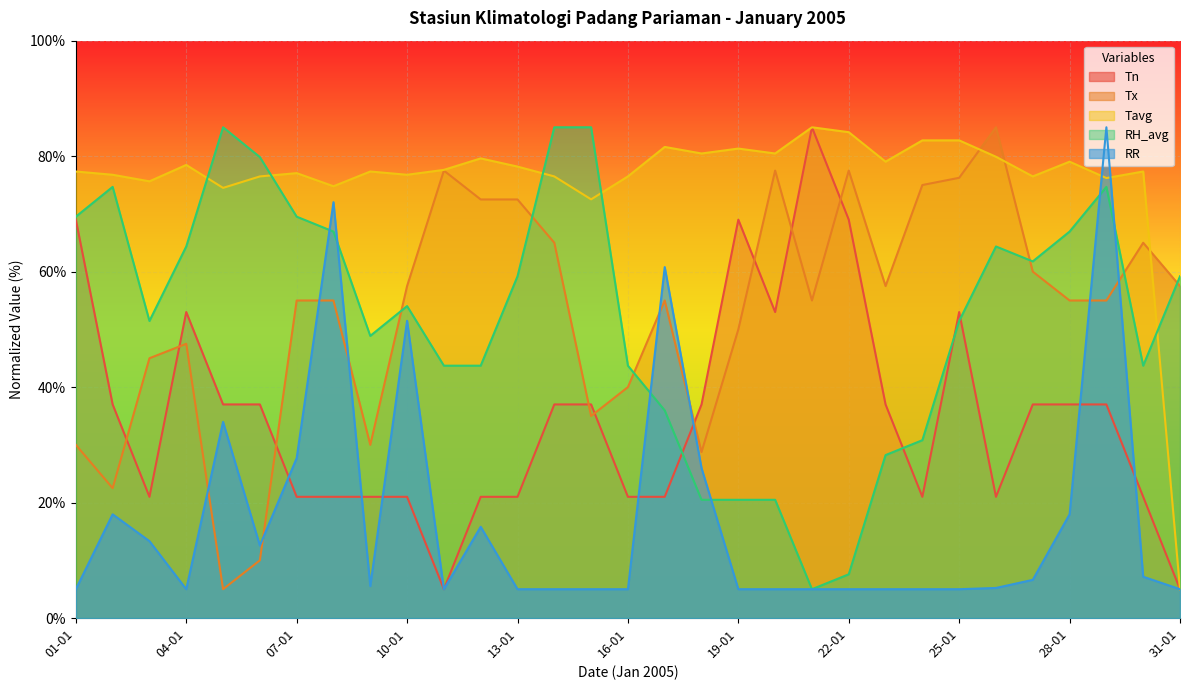

At how many categories does at least one series exceed 16?

31